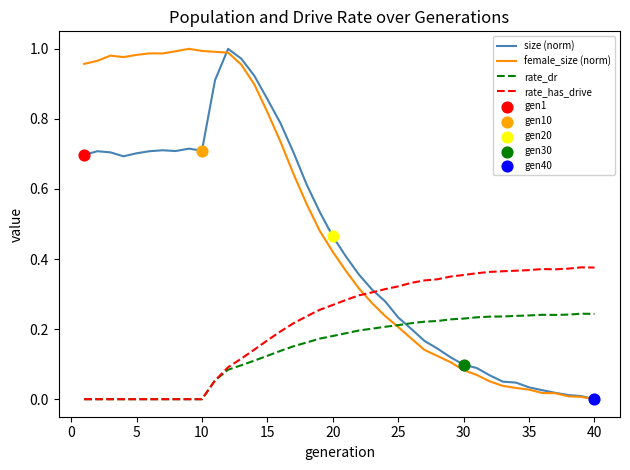

Rank the series by their average value, from highest to lowest.

female_size (norm), size (norm), rate_has_drive, rate_dr